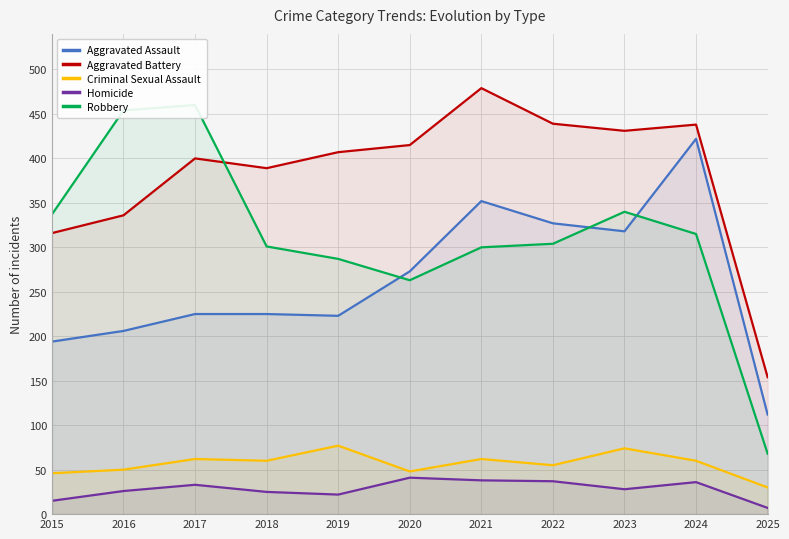

Rank the series at 2020 from highest to lowest value.

Aggravated Battery, Aggravated Assault, Robbery, Criminal Sexual Assault, Homicide